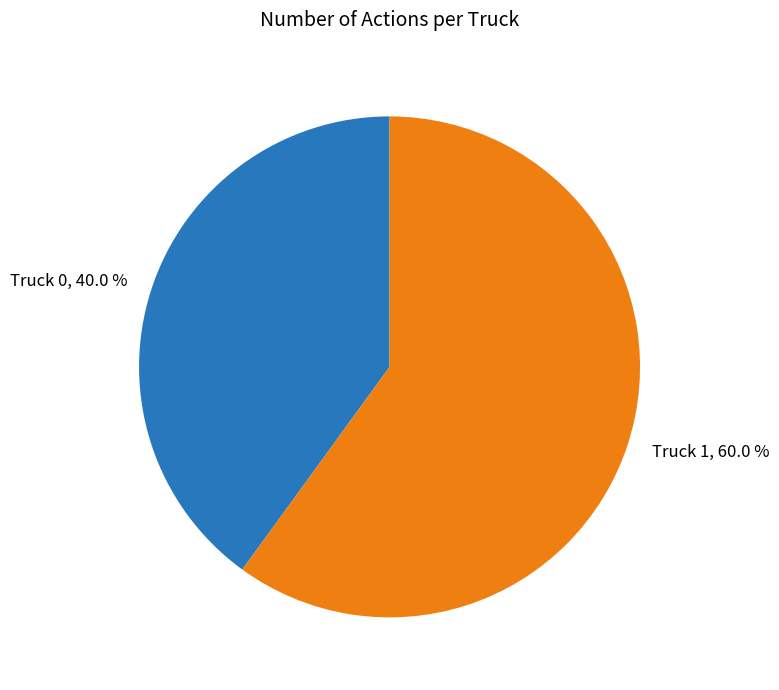

To the nearest percent, what is the average slice percentage?

50%